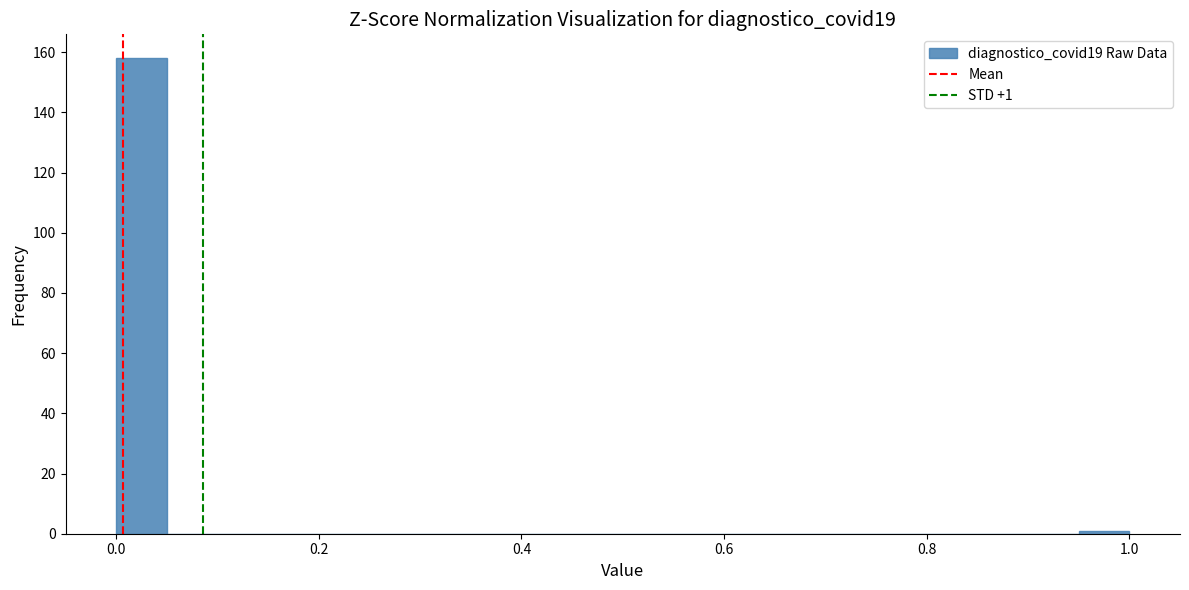

Read against the x-axis, roughly where is the centre of the tallest bar?

0.02